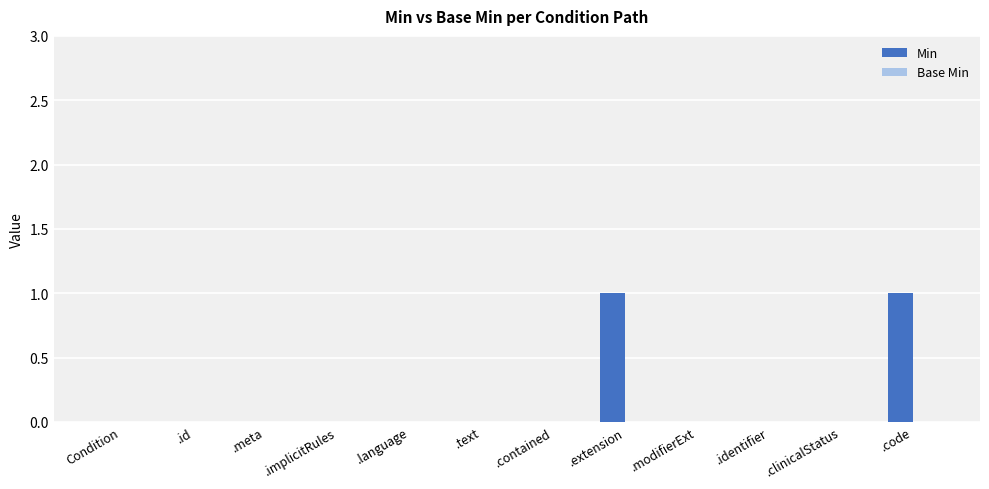

True or false: the data shows 0 at .clinicalStatus.

True